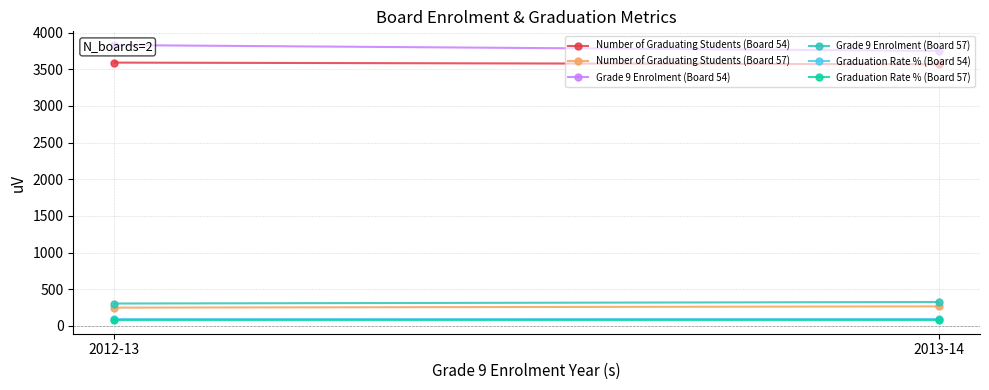

Which series has the largest total across all categories?

Grade 9 Enrolment (Board 54)